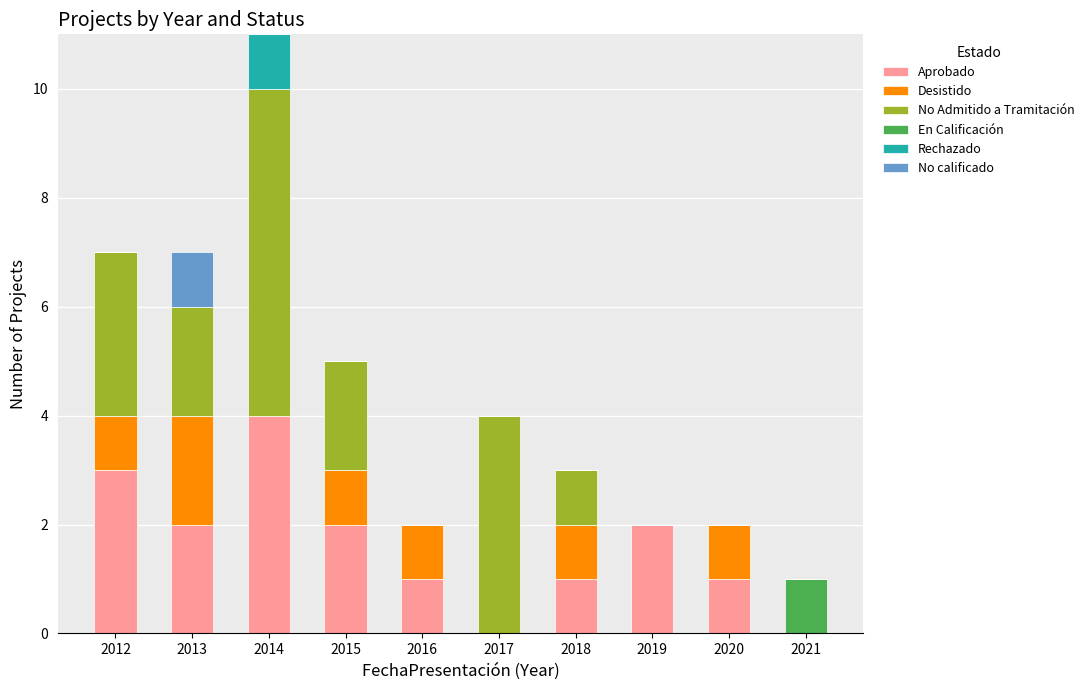

Is it true that Aprobado equals 1 at 2015?

False